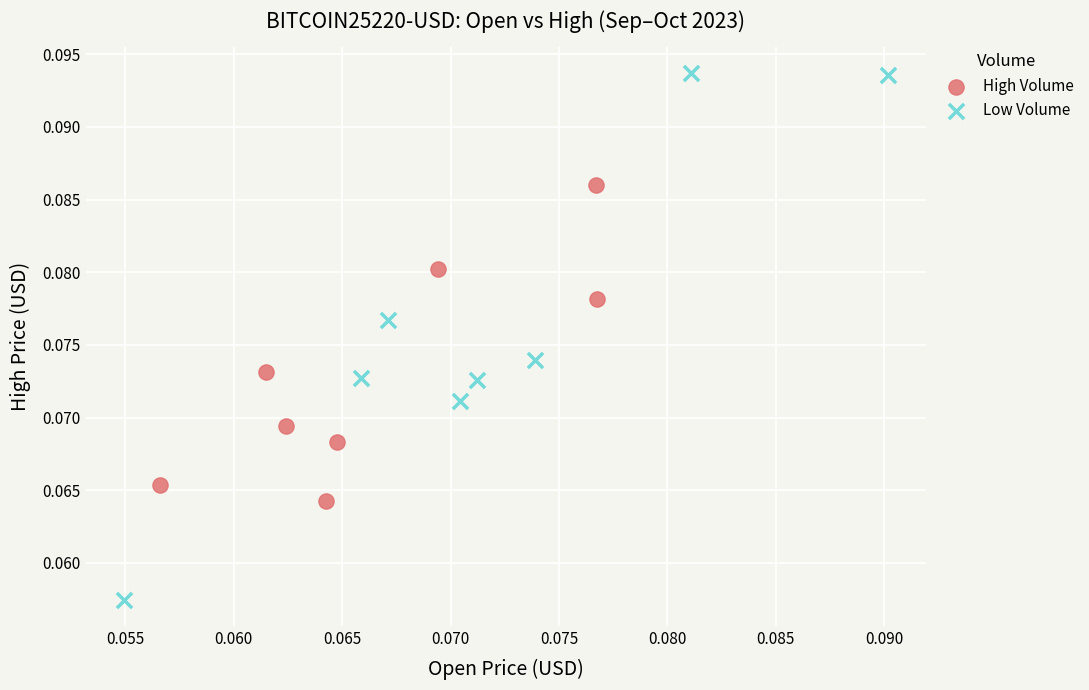

Which series has the largest Y range (max minus min)?

Low Volume